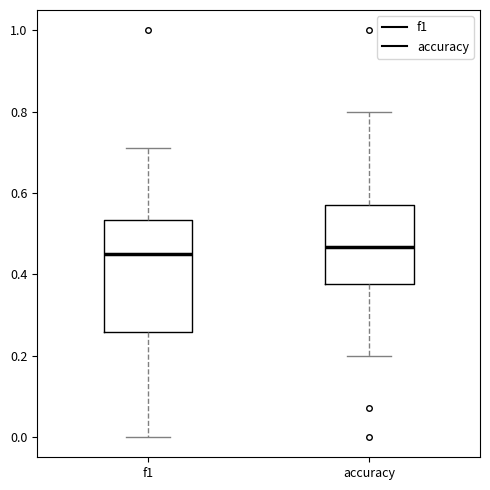

Reading left to right, transcribe this box plot: for each box, give where its median line is, the range the box spans, and where its two whiskers end, as read against the y-axis. The values are not printed on the chart, so give them approximately, as read against the axis.

f1: median 0.44, box 0.26 to 0.54, whiskers 0.00 to 0.72
accuracy: median 0.46, box 0.38 to 0.58, whiskers 0.20 to 0.80